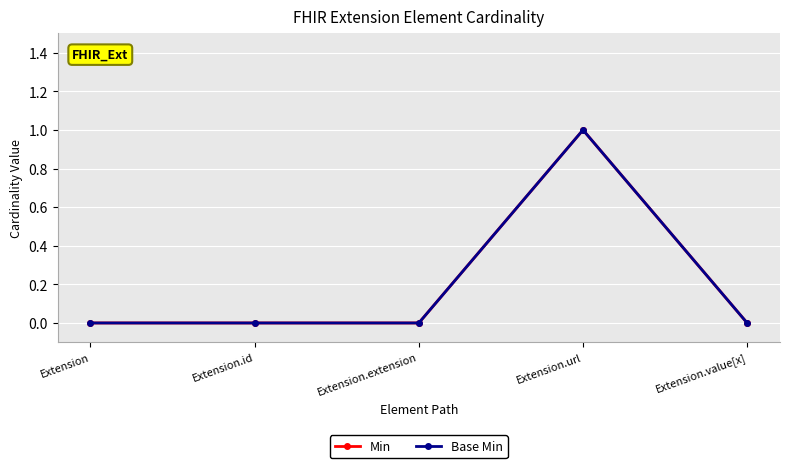

Does the chart have visible grid lines?

Yes